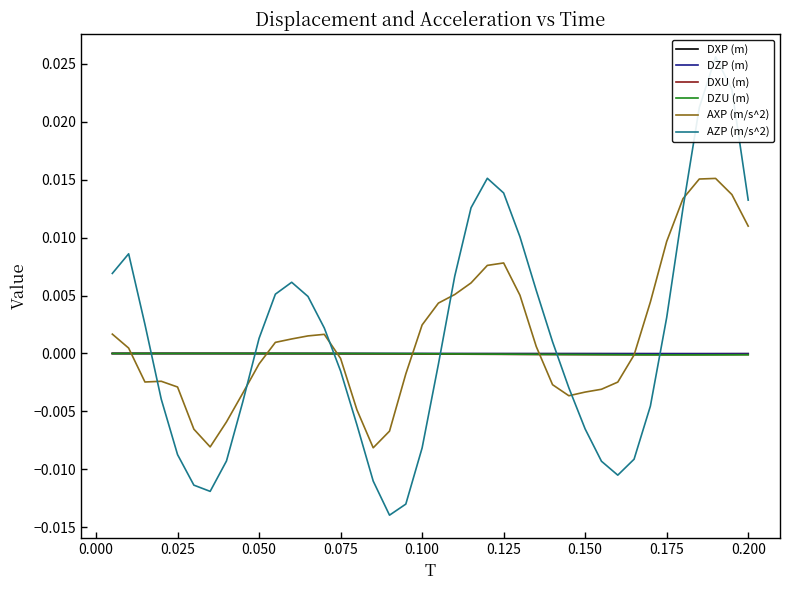

The value of DZP (m) at 0.050 is -0.0. True or false?

True